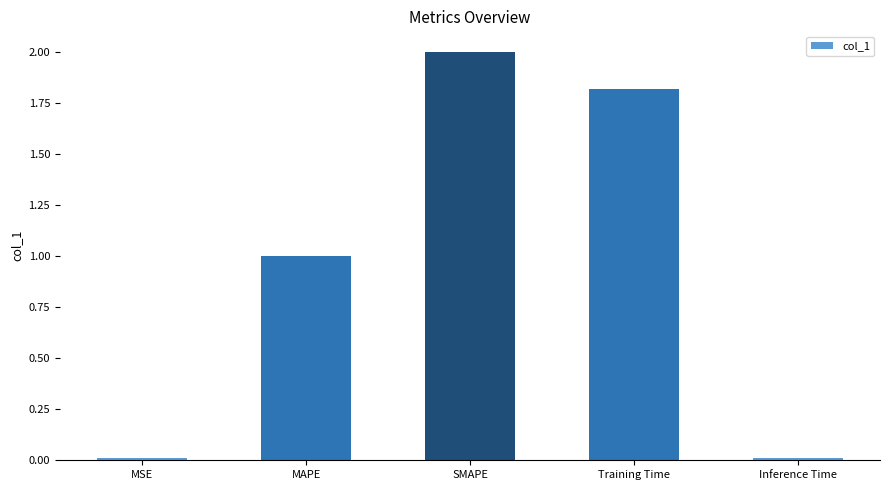

What position from the left is Inference Time?

5